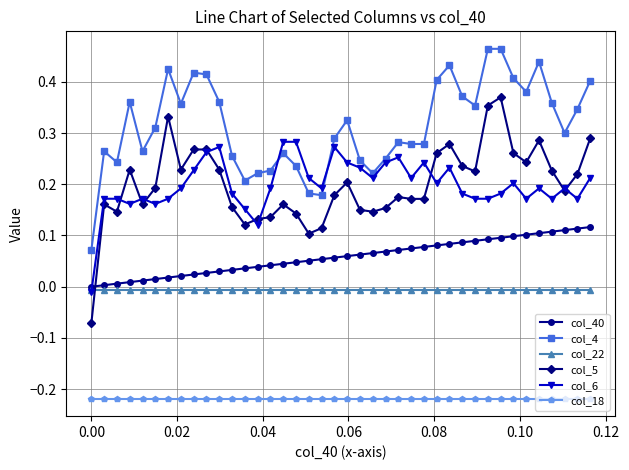

Which series has the largest range (max minus min)?

col_5